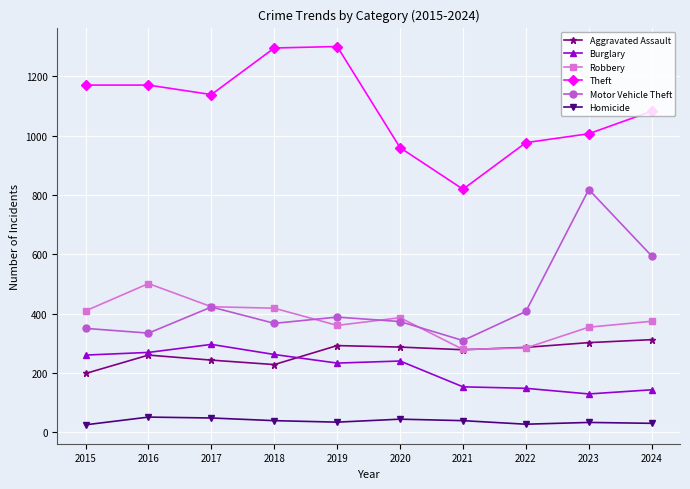

What are all the series names shown in the legend?

Aggravated Assault, Burglary, Robbery, Theft, Motor Vehicle Theft, Homicide